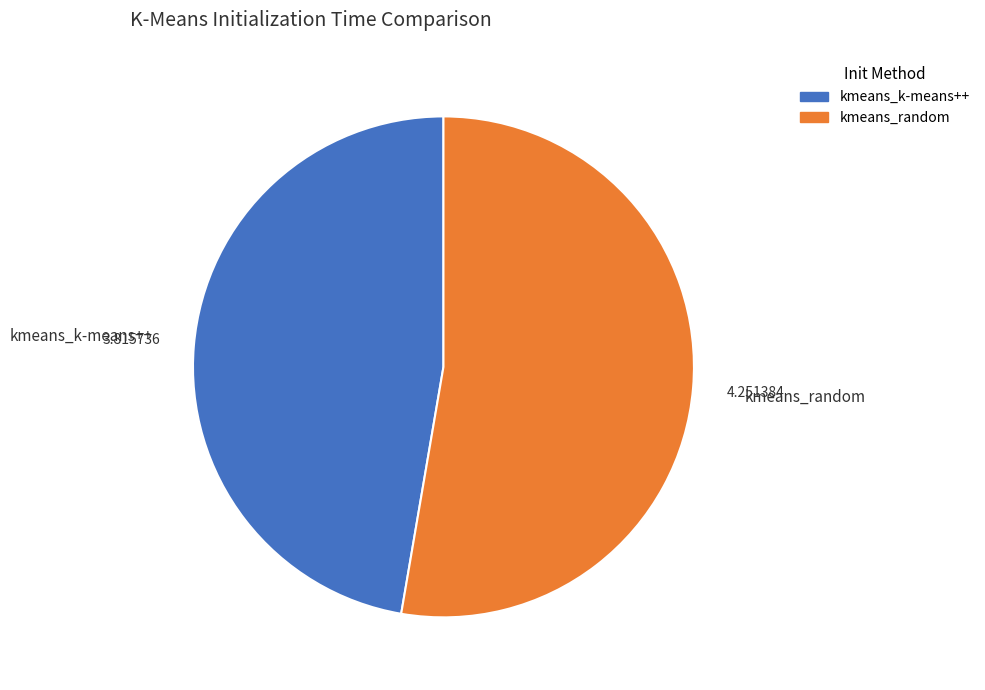

What is the ratio of the value at kmeans_random to the value at kmeans_k-means++?

1.1